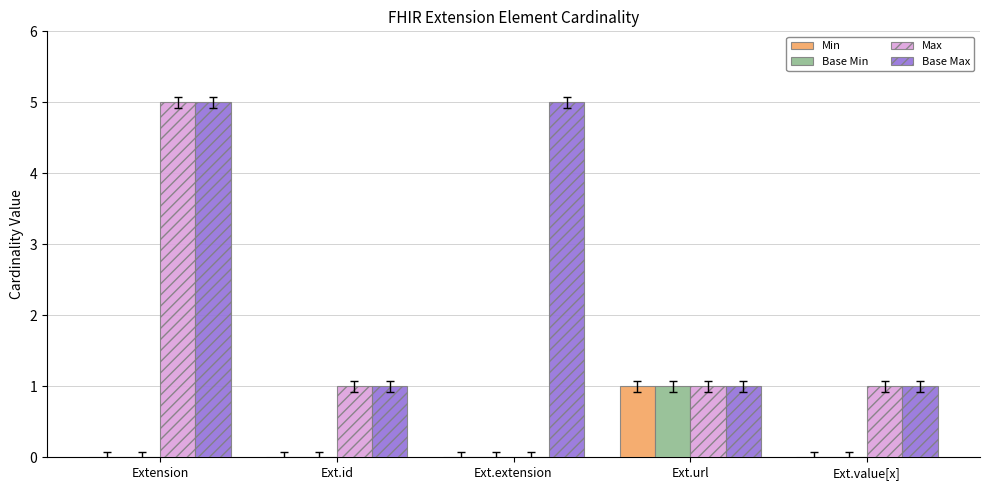

The value of Max at Ext.url is 1. True or false?

True